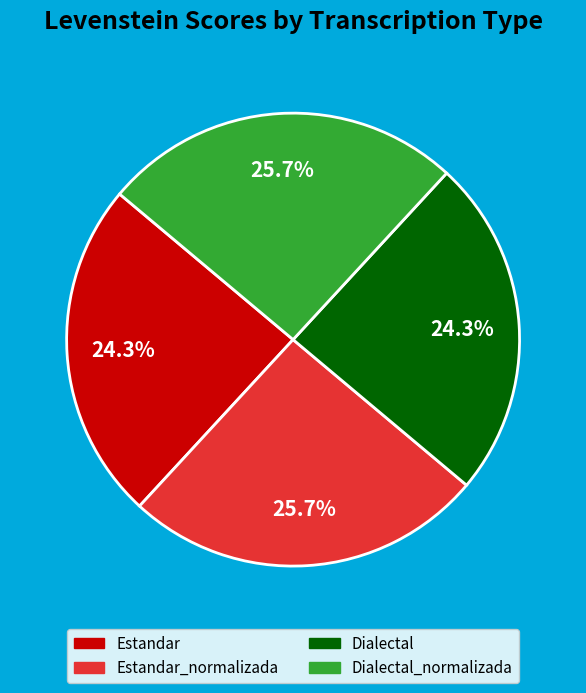

Is there any slice that represents more than half of the pie?

No